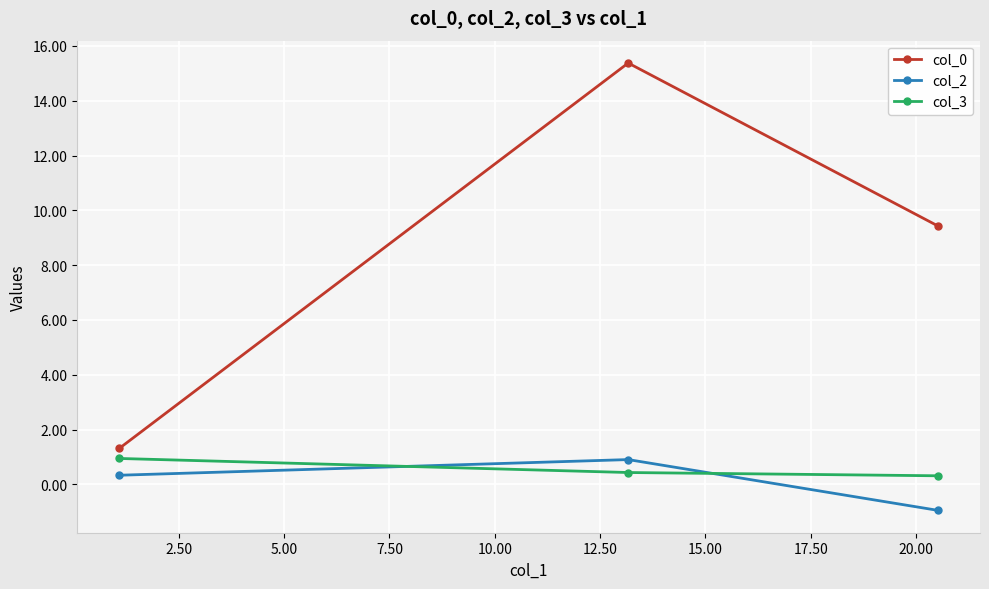

What are all the series names shown in the legend?

col_0, col_2, col_3